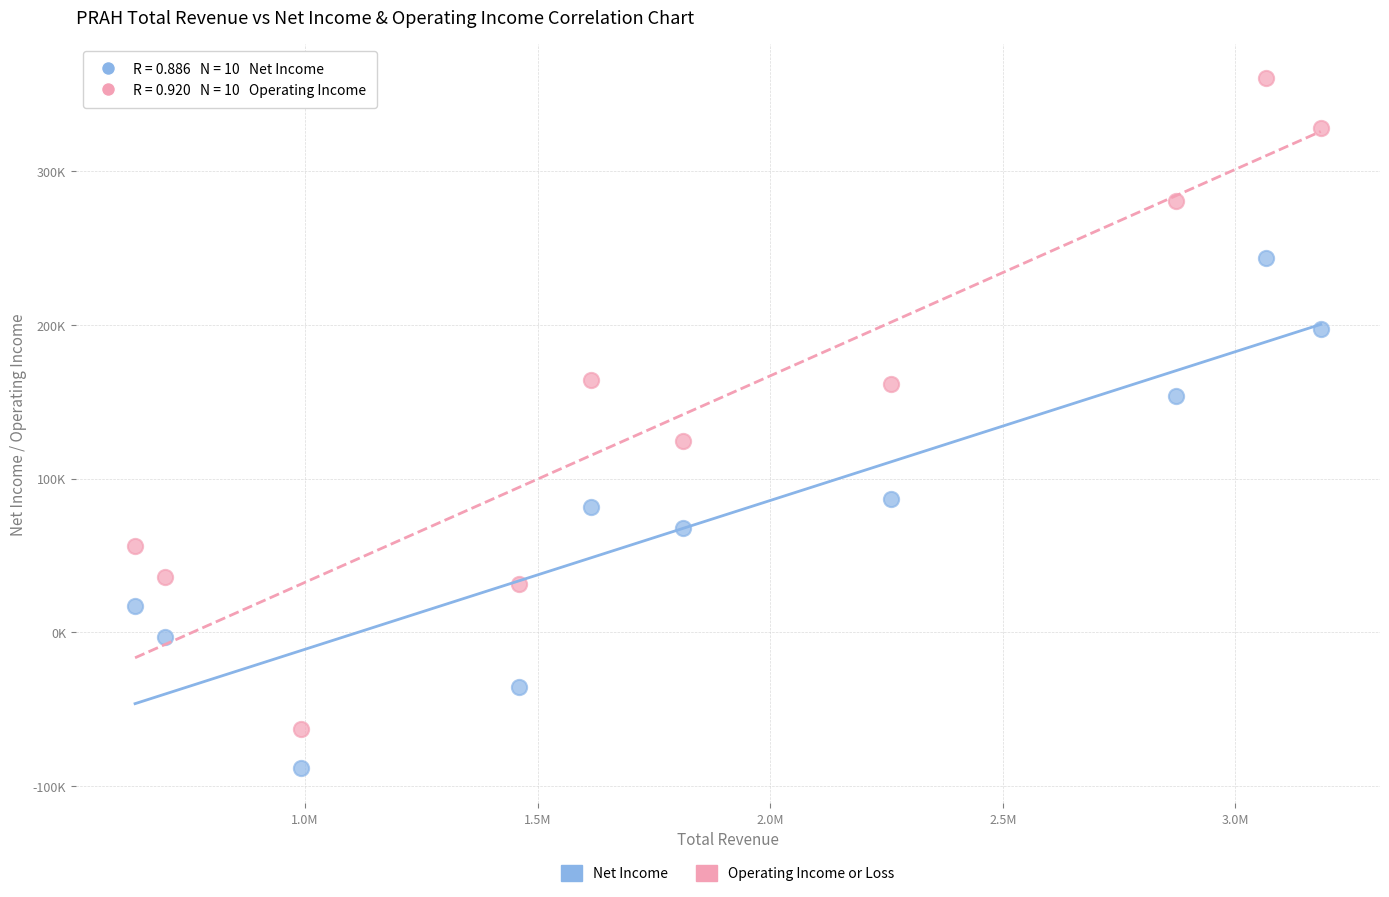

What are all the series names shown in the legend?

Net Income, Operating Income or Loss